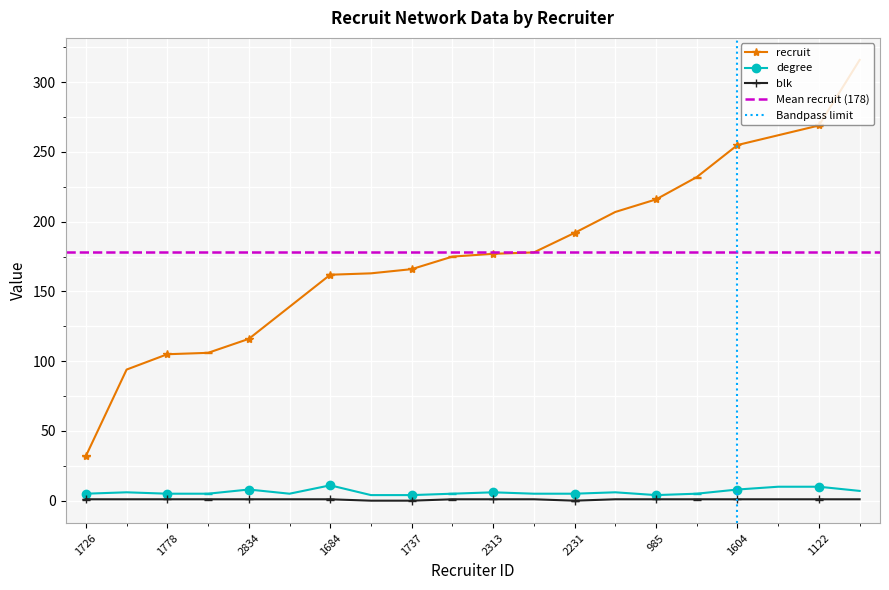

How many data points does each series have?

20